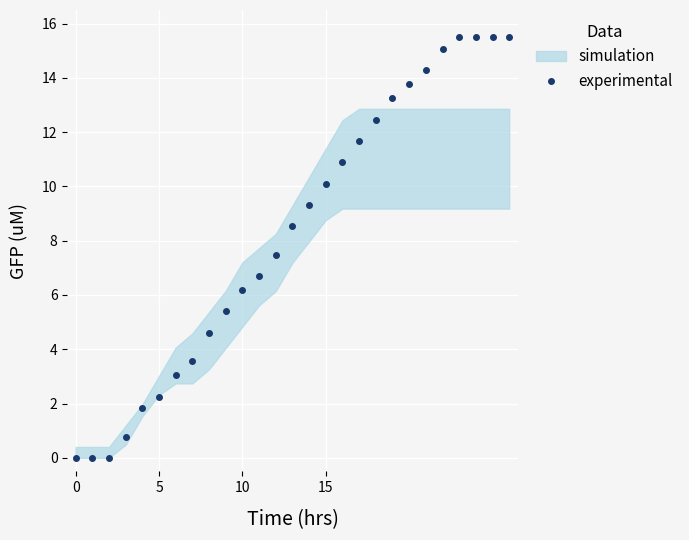

What is the ratio of the value at 26 to the value at 21?

1.1